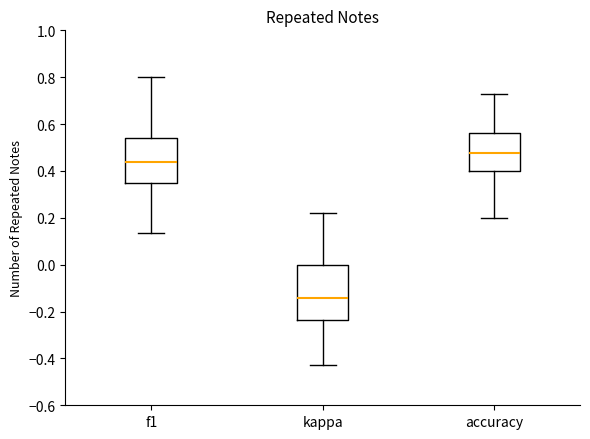

Where does the lower whisker of the box for f1 end on the y-axis? The values are not printed on the chart, so give them approximately, as read against the axis.

0.14